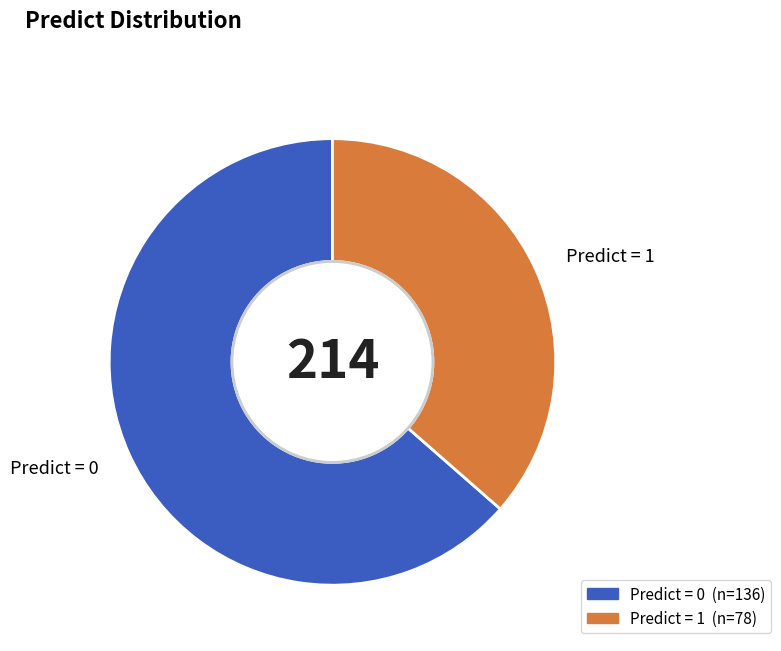

Count the number of slices in the pie.

2